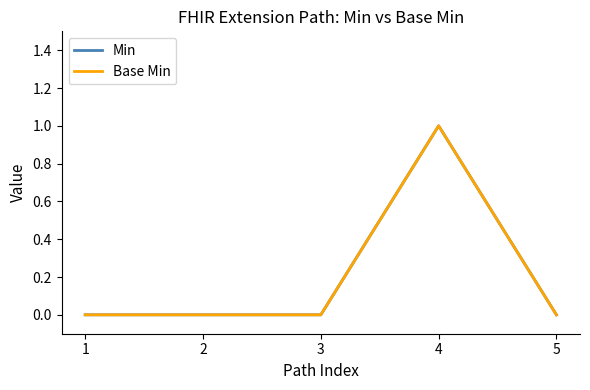

Does the chart display data point markers on the line(s)?

No